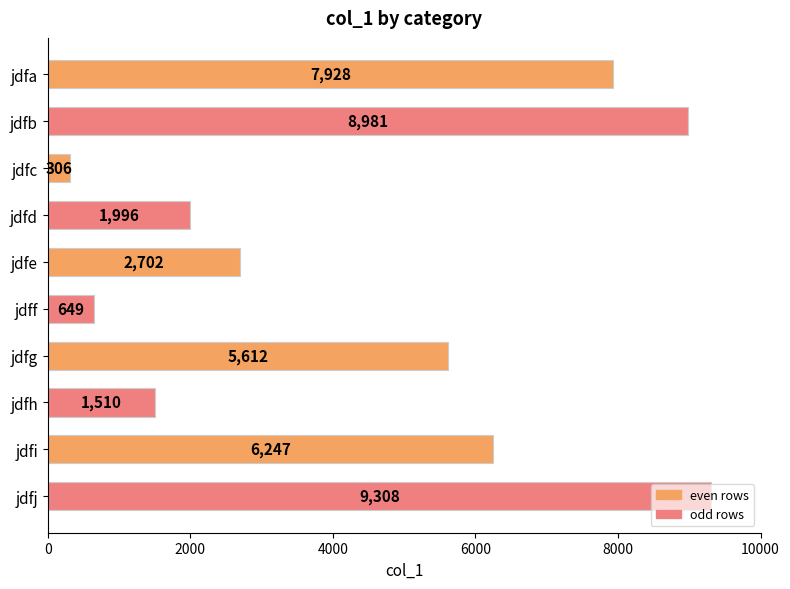

Rank the categories by value from lowest to highest.

jdfc, jdff, jdfh, jdfd, jdfe, jdfg, jdfi, jdfa, jdfb, jdfj